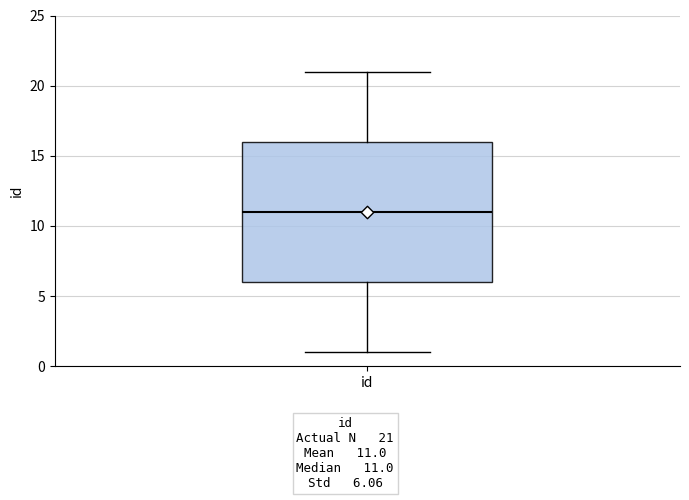

Where does the lower whisker of the box for id end on the y-axis? The values are not printed on the chart, so give them approximately, as read against the axis.

1